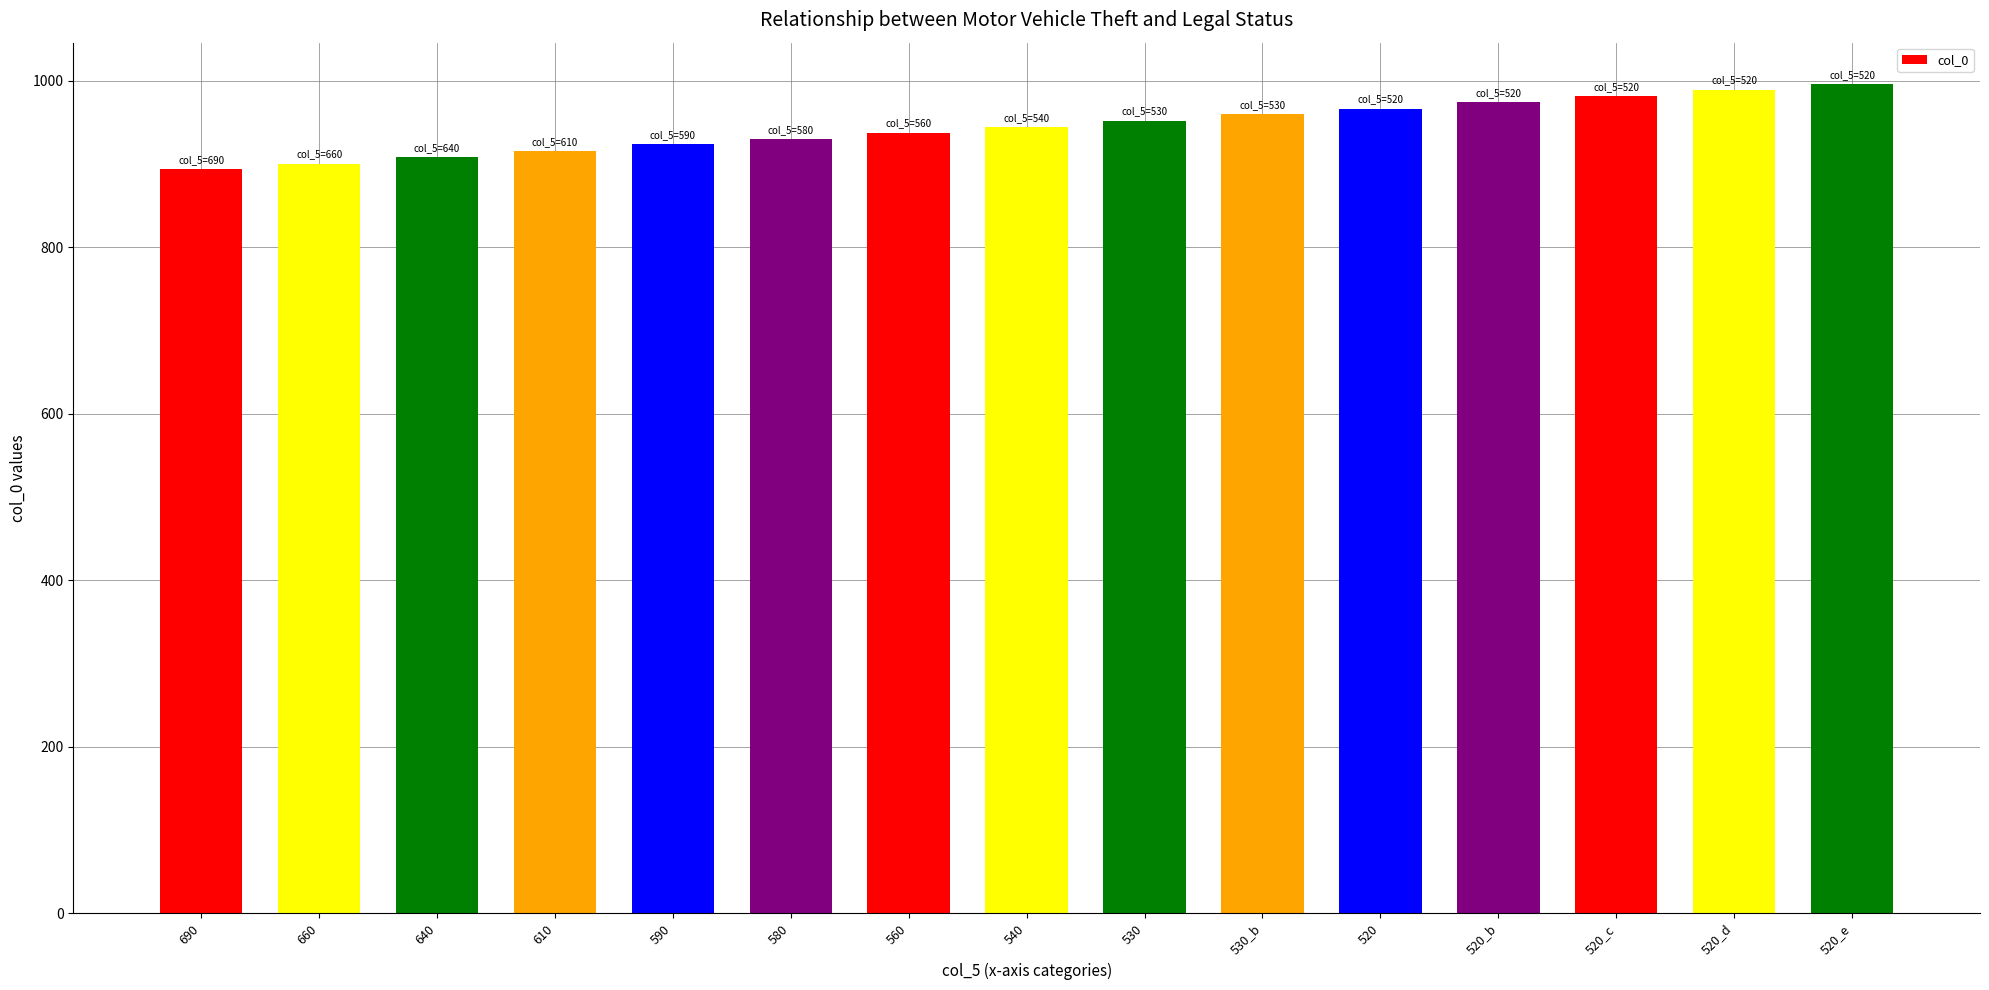

What is the maximum value shown in the chart?

995.9